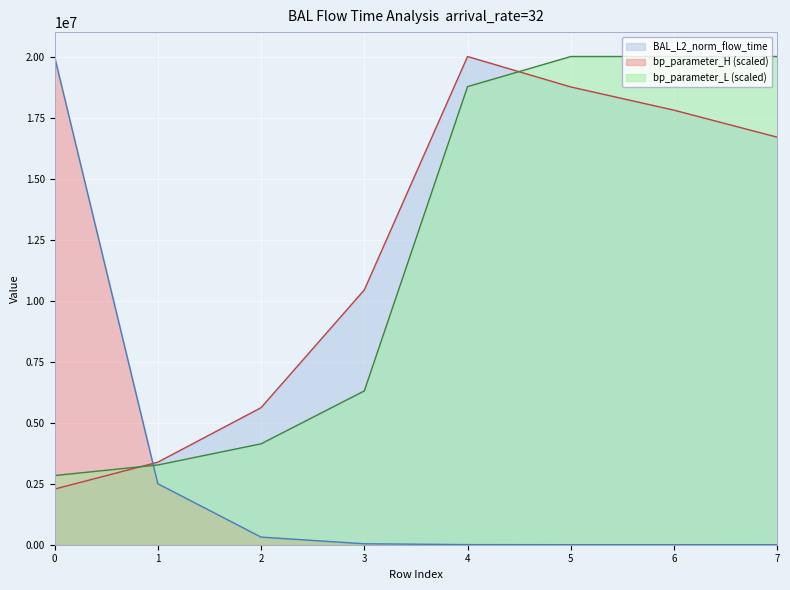

True or false: BAL_L2_norm_flow_time has a value of 30986872.7 at 4.

False